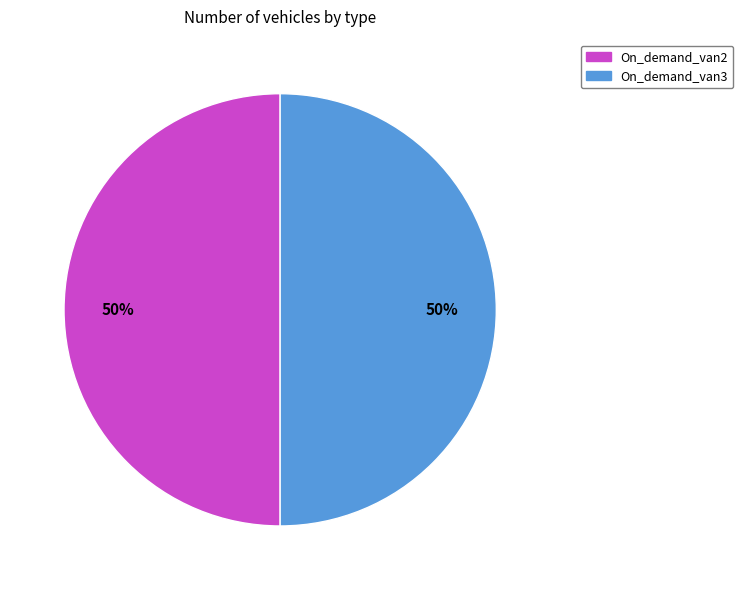

To the nearest percent, what portion does On_demand_van3 represent?

50%